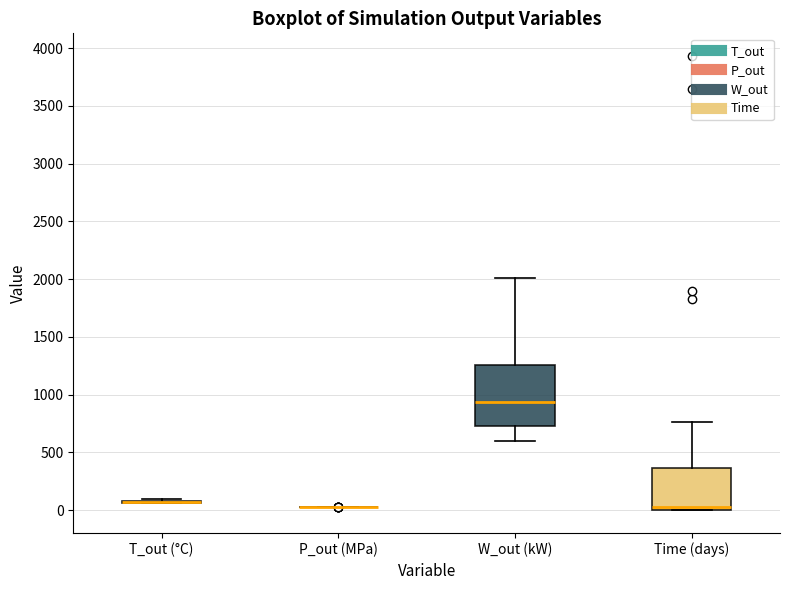

Reading left to right, read every box against the y-axis: the position of its median line, the range the box covers, and the ends of its whiskers. The values are not printed on the chart, so give them approximately, as read against the axis.

T_out (°C): box collapsed to a line at 50, whiskers 50 to 100
P_out (MPa): box collapsed to a line at 50, whiskers 50 to 50
W_out (kW): median 950, box 750 to 1250, whiskers 600 to 2000
Time (days): median 50, box 0 to 350, whiskers 0 to 750